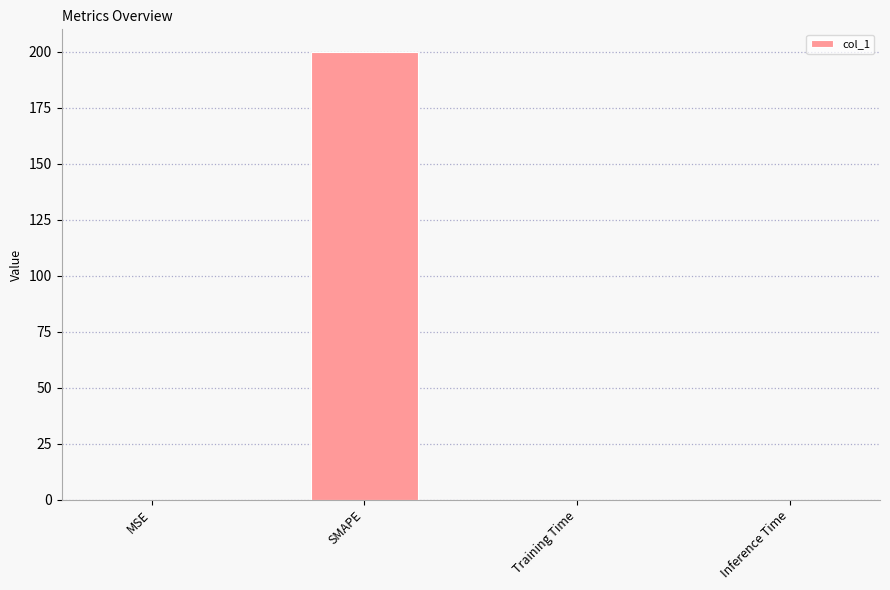

Between SMAPE and Inference Time, which is larger?

SMAPE